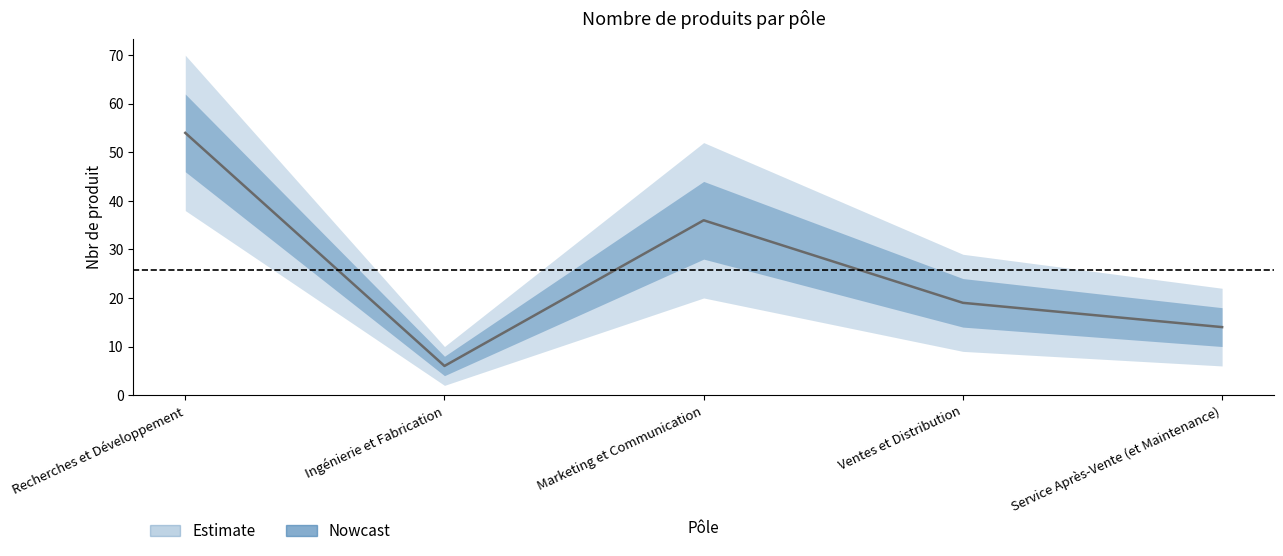

Is this an area chart (filled region under the line)?

No